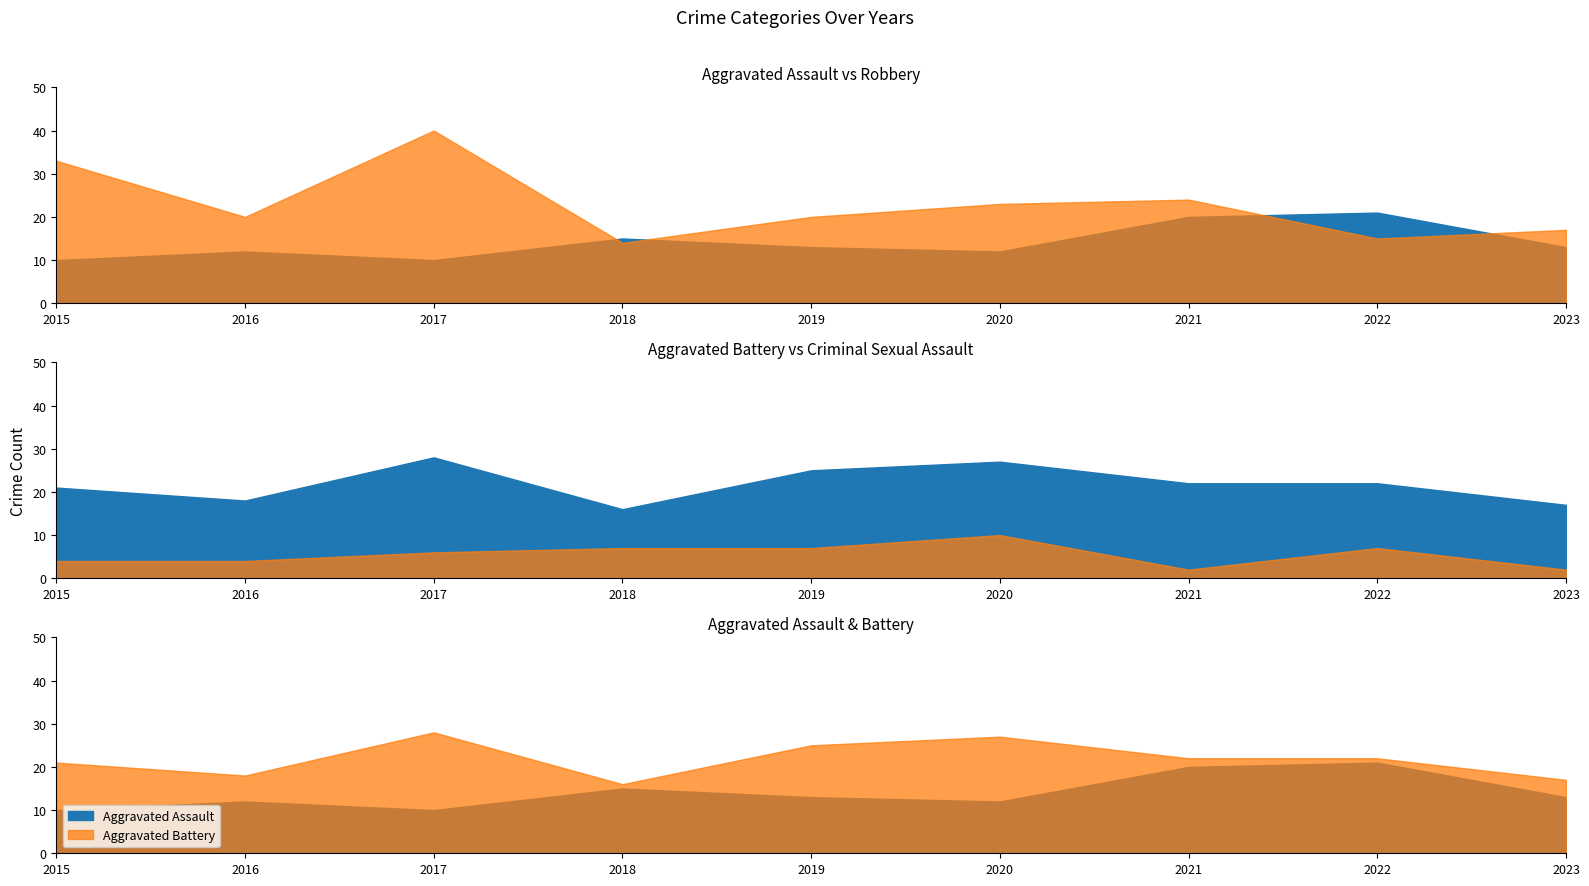

True or false: Criminal Sexual Assault and Aggravated Assault intersect in this chart.

False